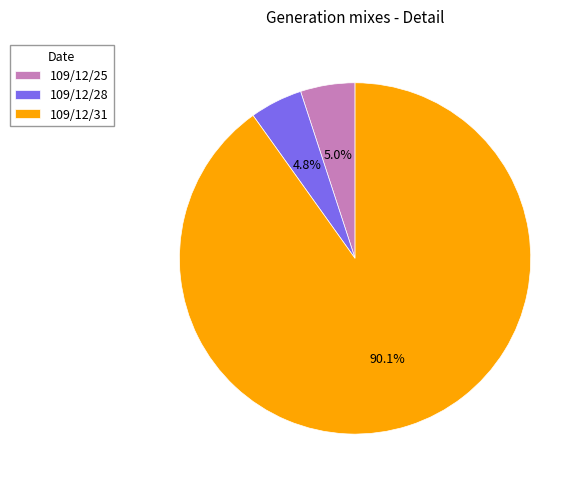

To the nearest percent, what percentage of the pie is 109/12/25?

5%